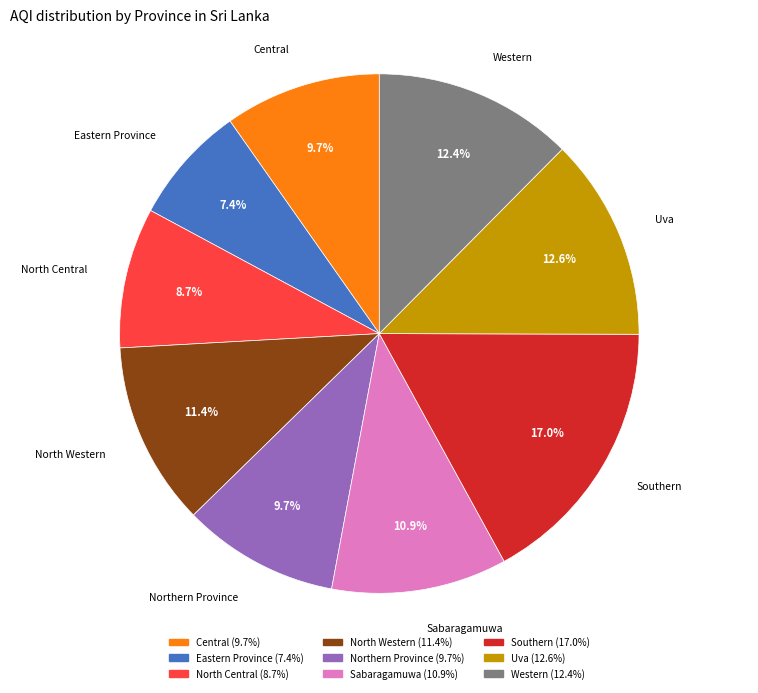

Is it true that Eastern Province is 7% of the pie?

True